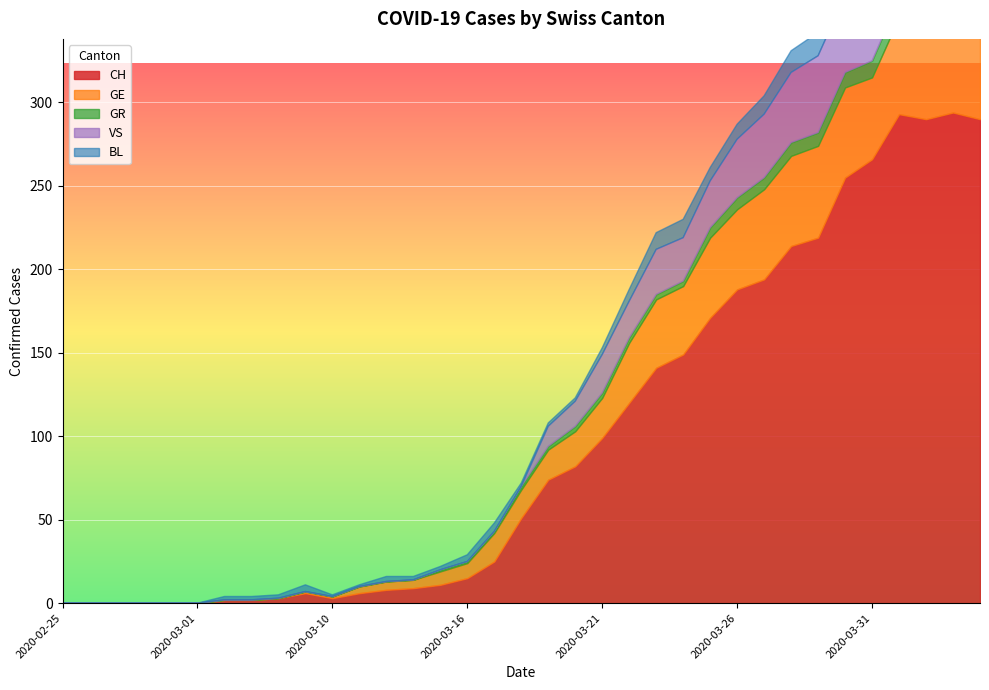

Reading left to right, list all the values displayed in this chart.

CH: 2020-02-25=0	2020-02-26=0	2020-02-27=0	2020-02-28=0	2020-02-29=0	2020-03-01=0	2020-03-06=2	2020-03-07=2	2020-03-08=3	2020-03-09=6	2020-03-10=3	2020-03-11=6	2020-03-12=8	2020-03-13=9	2020-03-14=11	2020-03-16=15	2020-03-17=25	2020-03-18=51	2020-03-19=74	2020-03-20=82	2020-03-21=99	2020-03-22=120	2020-03-23=141	2020-03-24=149	2020-03-25=171	2020-03-26=188	2020-03-27=194	2020-03-28=214	2020-03-29=219	2020-03-30=255	2020-03-31=266	2020-04-01=293	2020-04-02=290	2020-04-03=294	2020-04-04=290
GE: 2020-02-25=0	2020-02-26=0	2020-02-27=0	2020-02-28=0	2020-02-29=0	2020-03-01=0	2020-03-06=0	2020-03-07=0	2020-03-08=0	2020-03-09=1	2020-03-10=1	2020-03-11=4	2020-03-12=5	2020-03-13=5	2020-03-14=8	2020-03-16=9	2020-03-17=17	2020-03-18=17	2020-03-19=18	2020-03-20=21	2020-03-21=24	2020-03-22=36	2020-03-23=41	2020-03-24=41	2020-03-25=48	2020-03-26=48	2020-03-27=54	2020-03-28=54	2020-03-29=55	2020-03-30=54	2020-03-31=49	2020-04-01=58	2020-04-02=54	2020-04-03=58	2020-04-04=51
GR: 2020-02-25=0	2020-02-26=0	2020-02-27=0	2020-02-28=0	2020-02-29=0	2020-03-01=0	2020-03-06=0	2020-03-07=0	2020-03-08=0	2020-03-09=0	2020-03-10=0	2020-03-11=0	2020-03-12=0	2020-03-13=0	2020-03-14=1	2020-03-16=1	2020-03-17=1	2020-03-18=2	2020-03-19=2	2020-03-20=3	2020-03-21=3	2020-03-22=3	2020-03-23=3	2020-03-24=3	2020-03-25=6	2020-03-26=7	2020-03-27=7	2020-03-28=8	2020-03-29=8	2020-03-30=9	2020-03-31=10	2020-04-01=11	2020-04-02=11	2020-04-03=10	2020-04-04=10
VS: 2020-02-25=0	2020-02-26=0	2020-02-27=0	2020-02-28=0	2020-02-29=0	2020-03-01=0	2020-03-06=0	2020-03-07=0	2020-03-08=0	2020-03-09=0	2020-03-10=0	2020-03-11=0	2020-03-12=0	2020-03-13=0	2020-03-14=0	2020-03-16=0	2020-03-17=0	2020-03-18=0	2020-03-19=12	2020-03-20=15	2020-03-21=23	2020-03-22=22	2020-03-23=27	2020-03-24=26	2020-03-25=28	2020-03-26=35	2020-03-27=38	2020-03-28=42	2020-03-29=46	2020-03-30=46	2020-03-31=50	2020-04-01=54	2020-04-02=53	2020-04-03=57	2020-04-04=59
BL: 2020-02-25=0	2020-02-26=0	2020-02-27=0	2020-02-28=0	2020-02-29=0	2020-03-01=0	2020-03-06=2	2020-03-07=2	2020-03-08=2	2020-03-09=4	2020-03-10=1	2020-03-11=1	2020-03-12=3	2020-03-13=2	2020-03-14=2	2020-03-16=4	2020-03-17=5	2020-03-18=2	2020-03-19=2	2020-03-20=2	2020-03-21=4	2020-03-22=7	2020-03-23=10	2020-03-24=11	2020-03-25=8	2020-03-26=9	2020-03-27=11	2020-03-28=13	2020-03-29=14	2020-03-30=16	2020-03-31=16	2020-04-01=17	2020-04-02=18	2020-04-03=18	2020-04-04=17